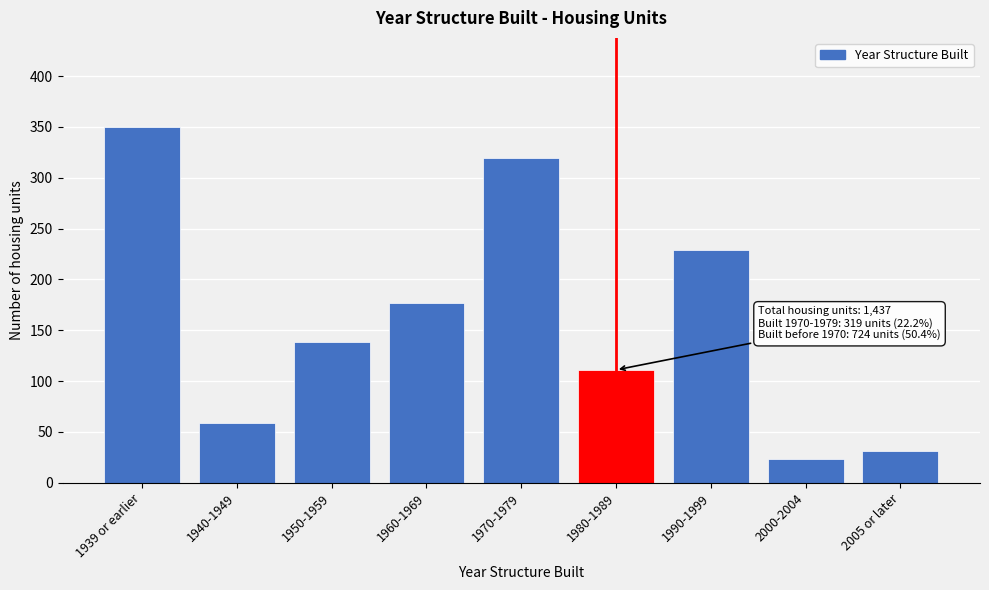

Reading left to right, transcribe all the data shown in this chart.

350	59	138	177	319	111	229	23	31